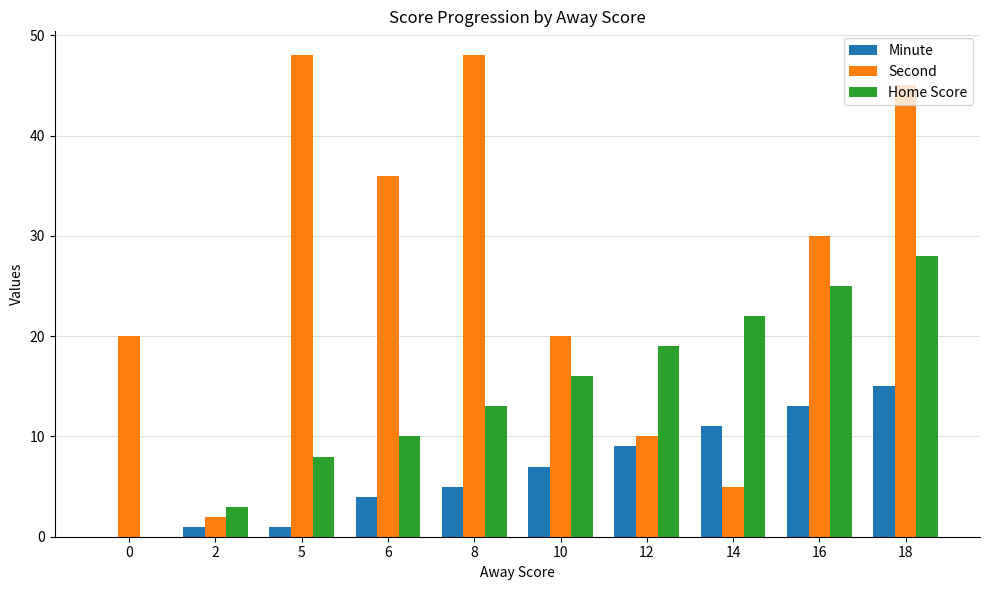

Which series has the largest total across all categories?

Second